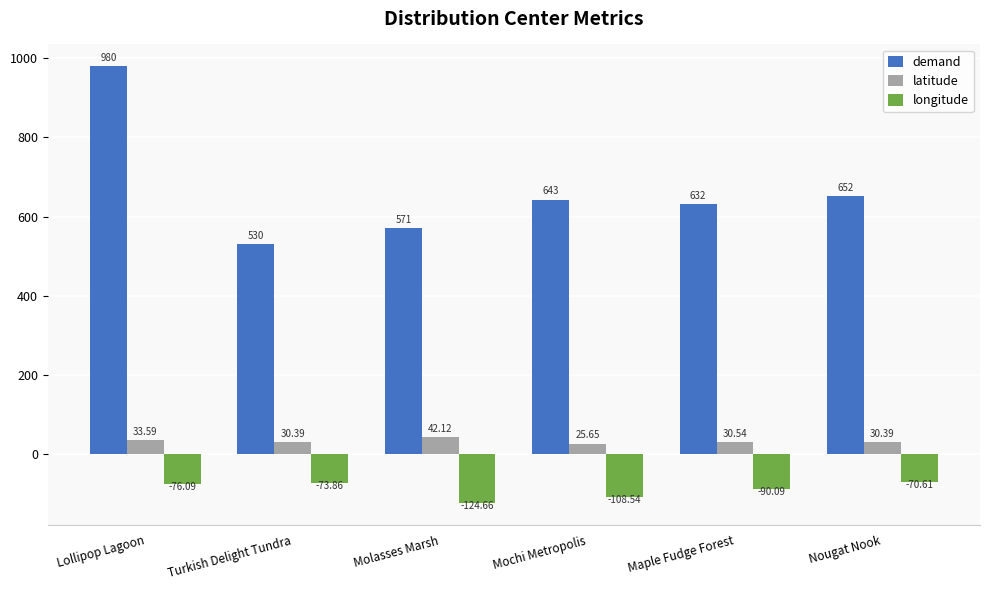

How many values in the latitude series exceed 30?

5